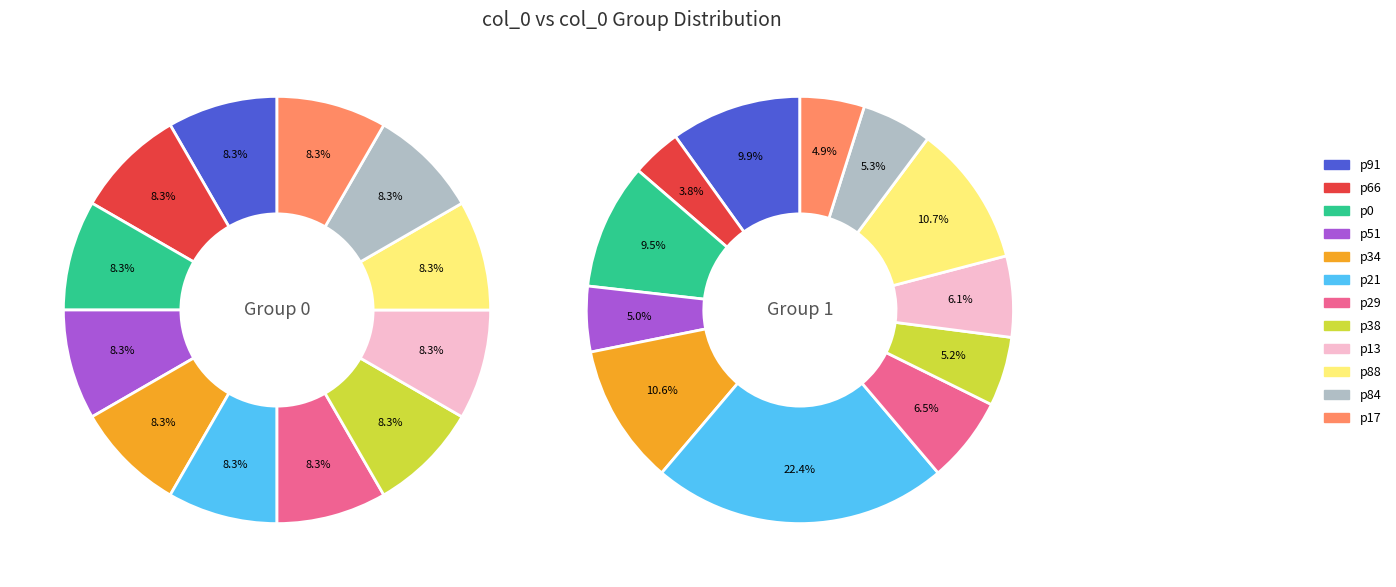

How many slices are in this pie chart?

12